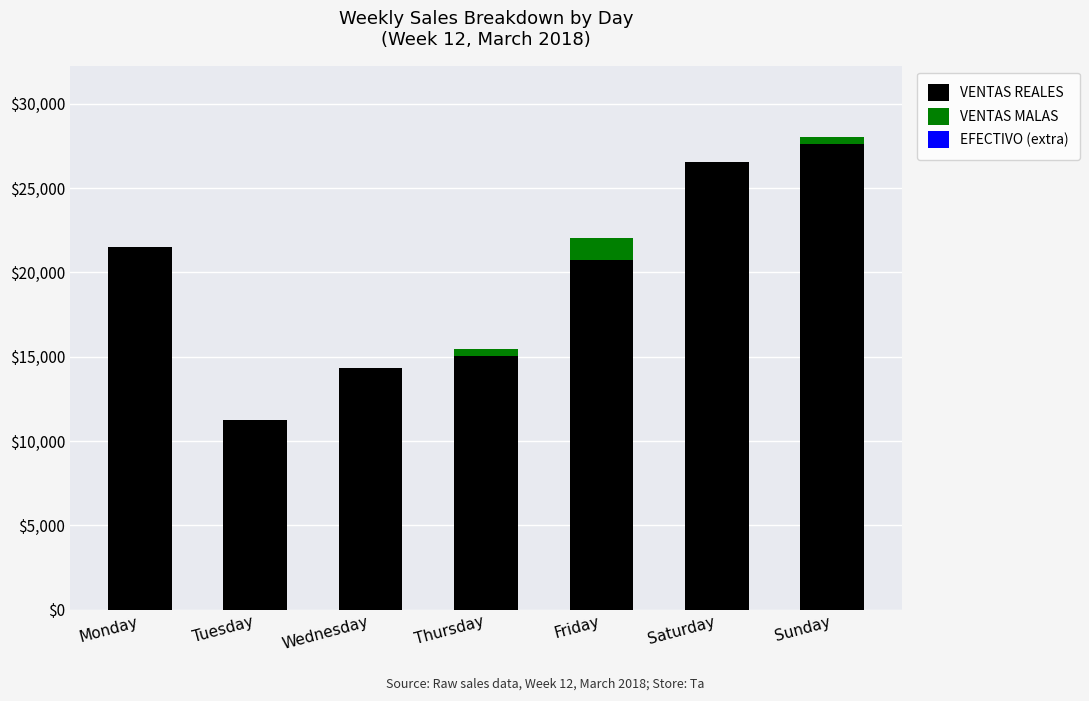

What is the sum of all VENTAS REALES values?

137043.8